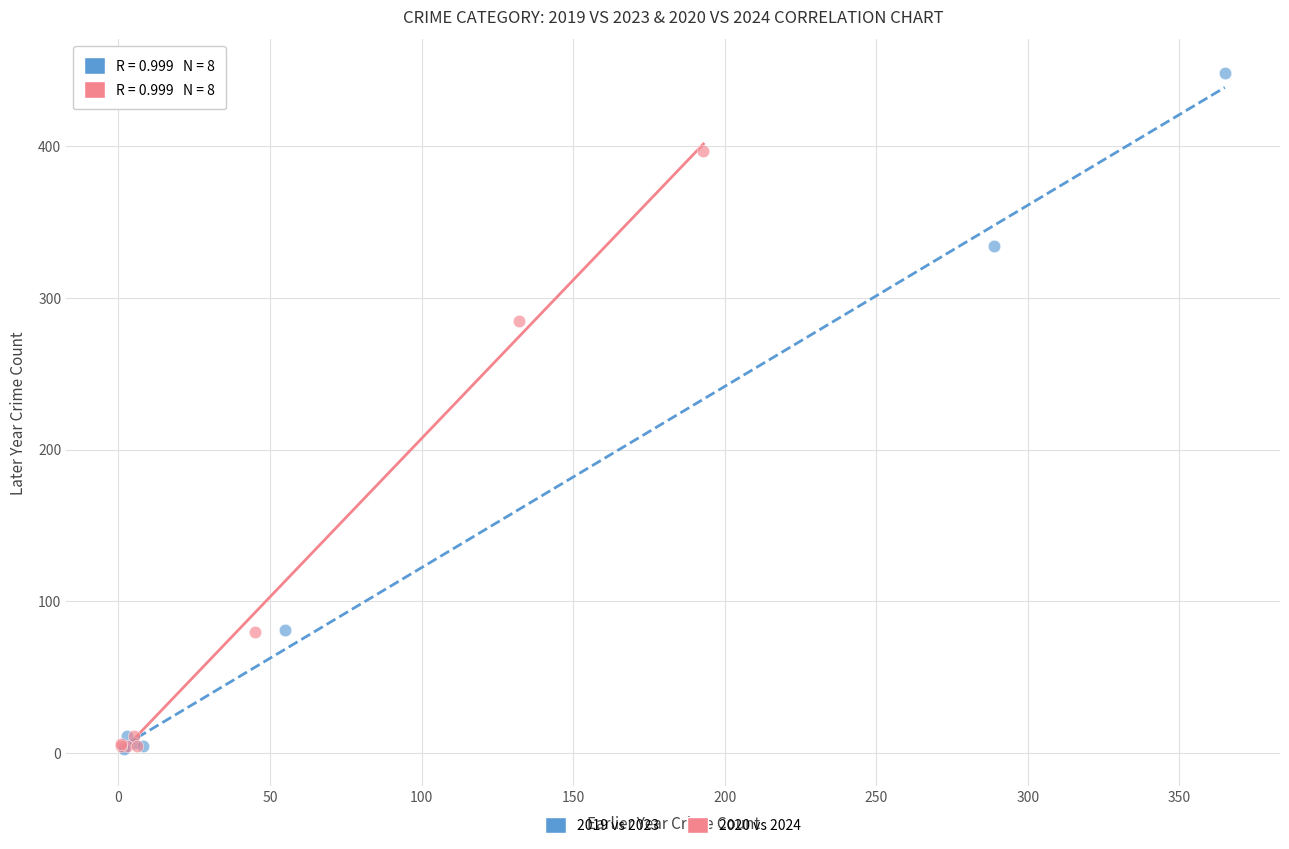

What are all the series names shown in the legend?

2019 vs 2023, 2020 vs 2024